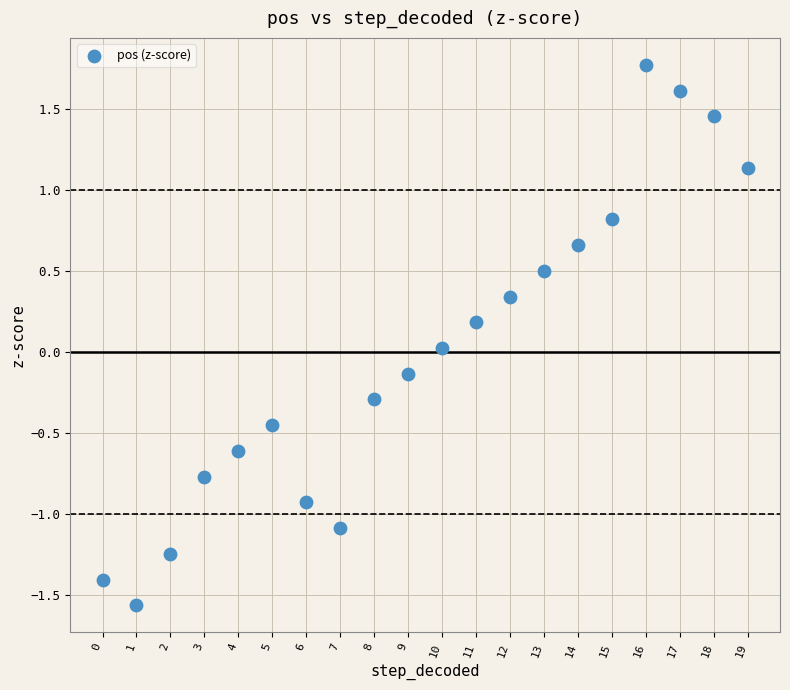

What is the range of Y values (max minus min)?

3.3